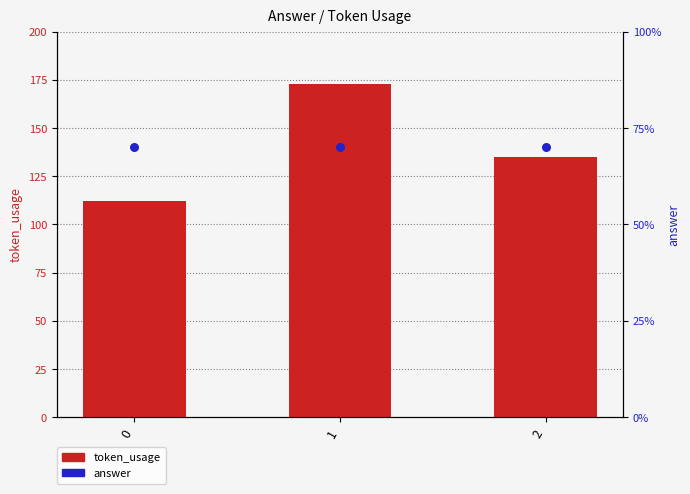

What is the total value across all series at 1?

243